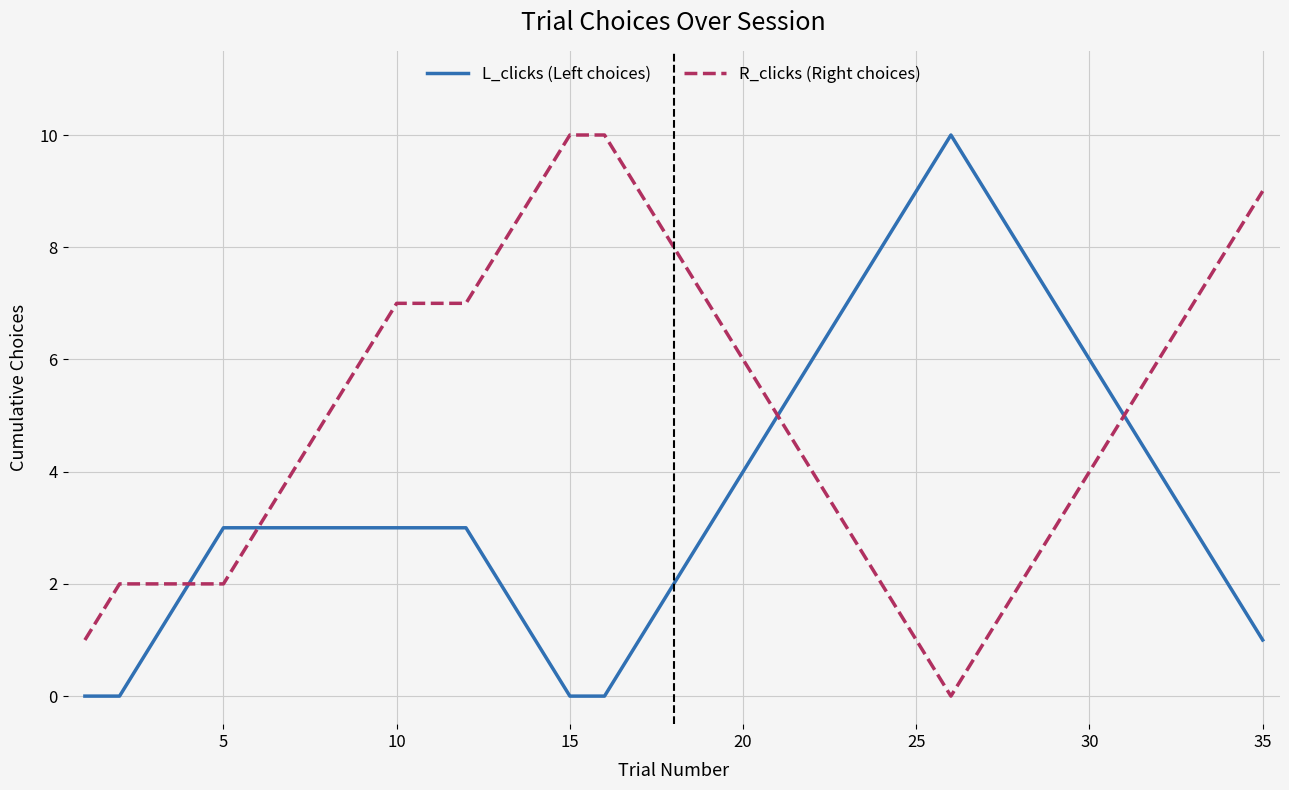

What is the maximum value for L_clicks (Left choices)?

10